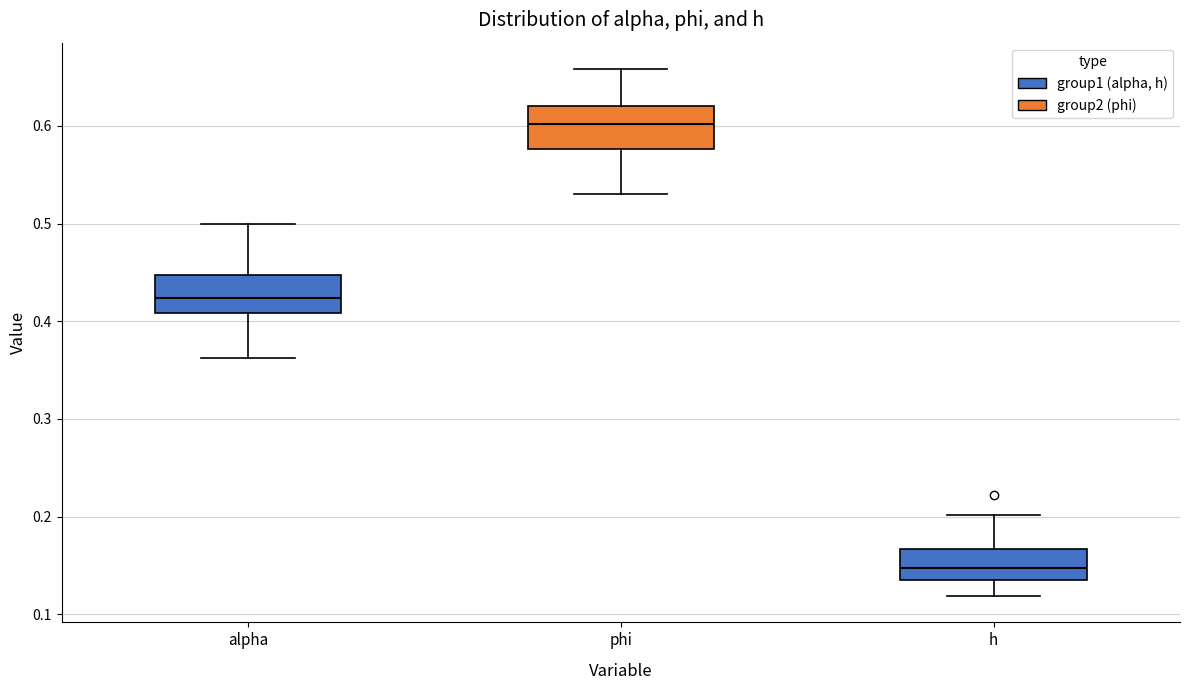

Which box has the lowest median line?

h